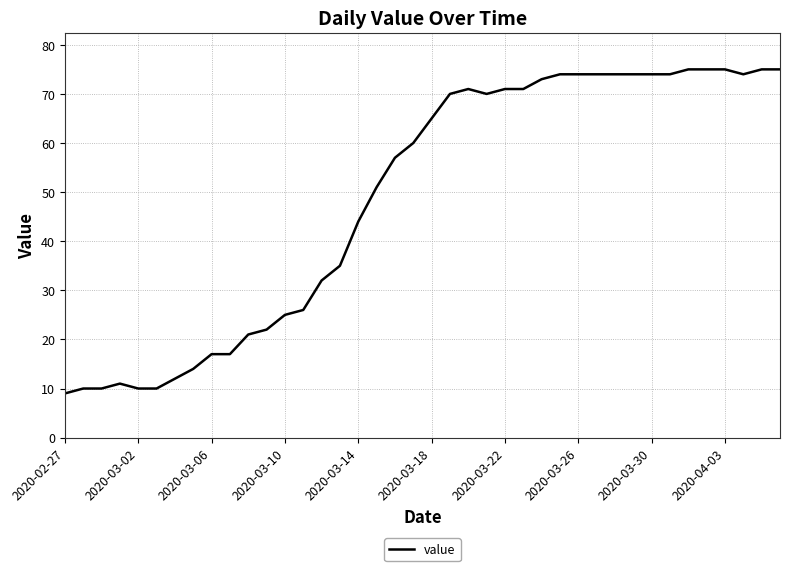

What is the difference between the maximum and minimum values?

66